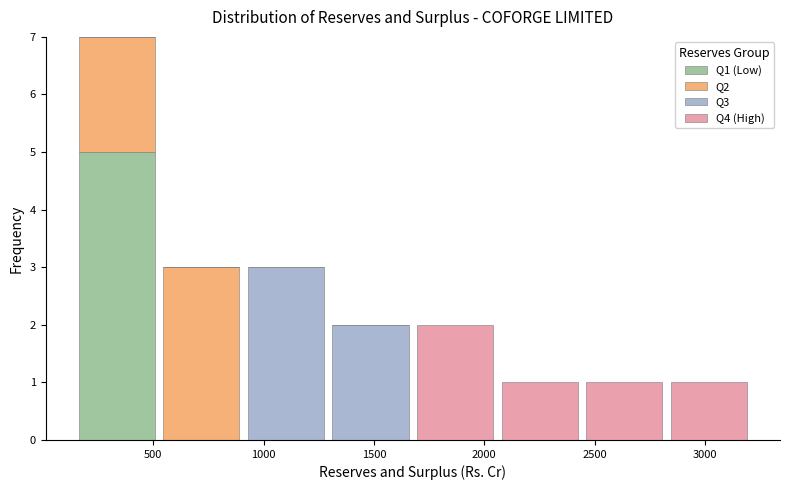

Which range on the x-axis has the tallest stacked bar (by total height)?

150 to 550